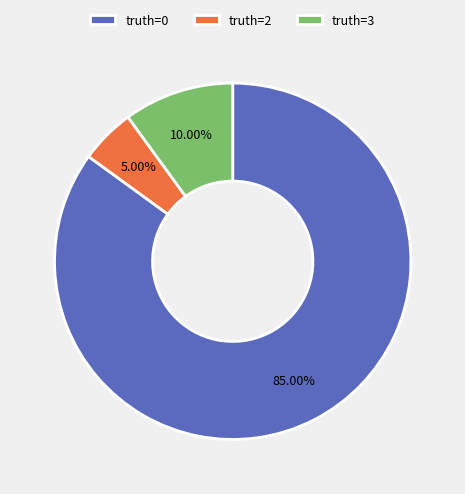

How many segments does this pie chart have?

3